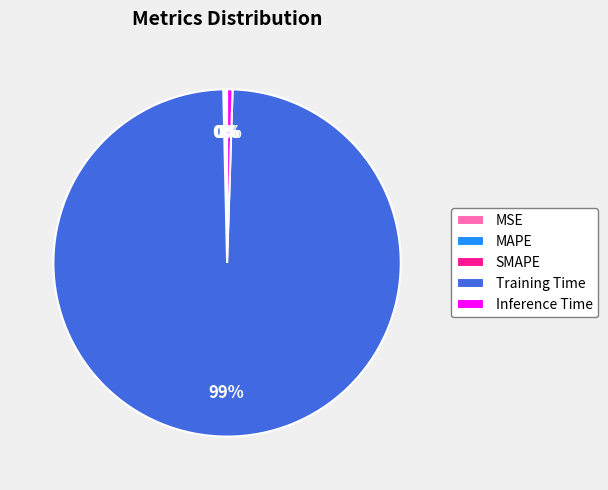

Which slice is the largest?

Training Time